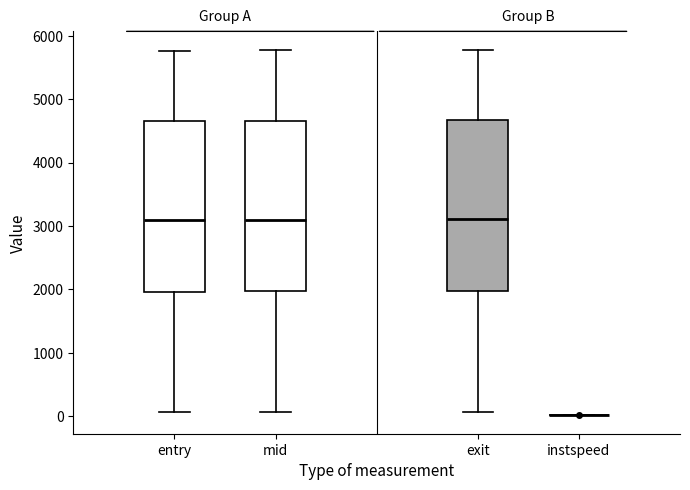

Reading left to right, transcribe this box plot: for each box, give where its median line is, the range the box spans, and where its two whiskers end, as read against the y-axis. The values are not printed on the chart, so give them approximately, as read against the axis.

entry: median 3100, box 2000 to 4700, whiskers 100 to 5800
mid: median 3100, box 2000 to 4700, whiskers 100 to 5800
exit: median 3100, box 2000 to 4700, whiskers 100 to 5800
instspeed: box collapsed to a line at 0, whiskers 0 to 0